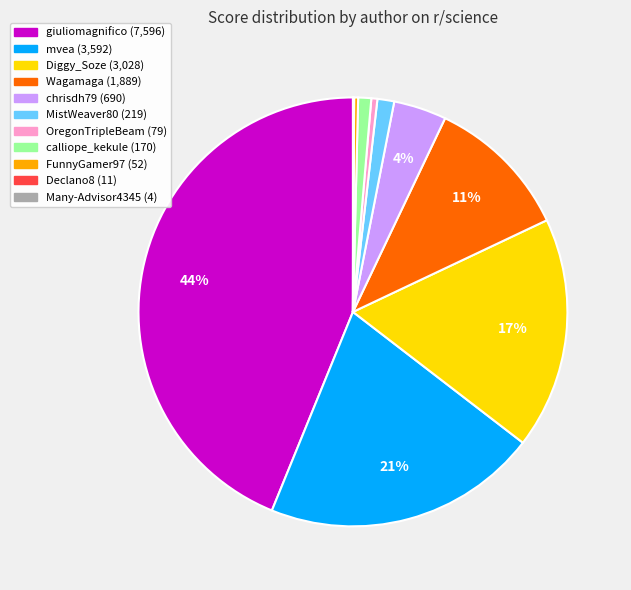

Is there any slice that represents more than half of the pie?

No